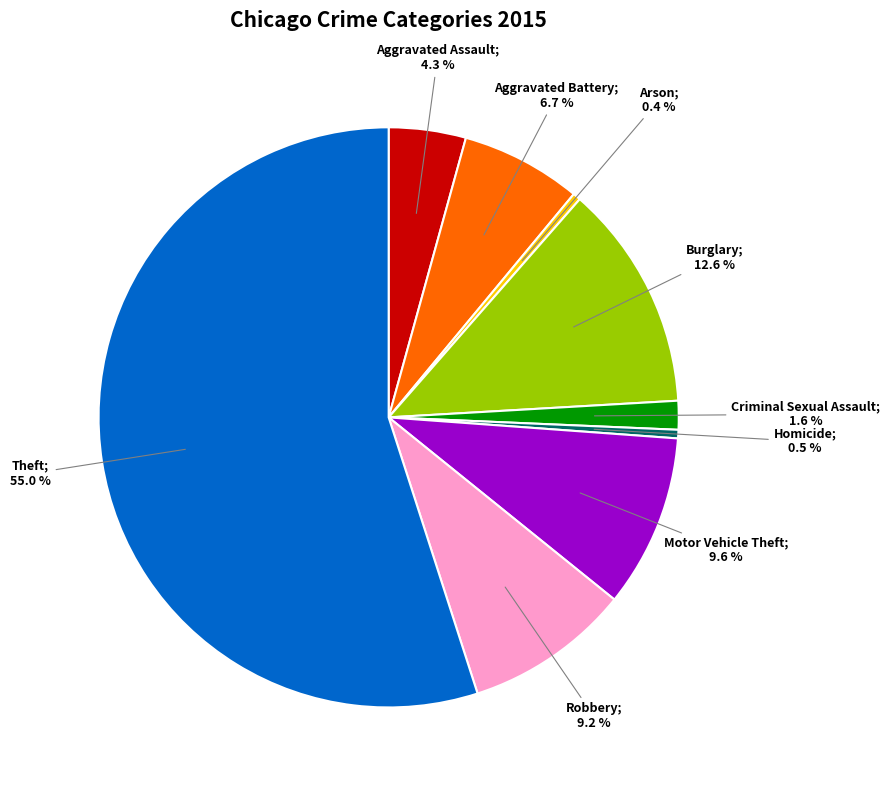

Is there any slice that represents more than half of the pie?

Yes